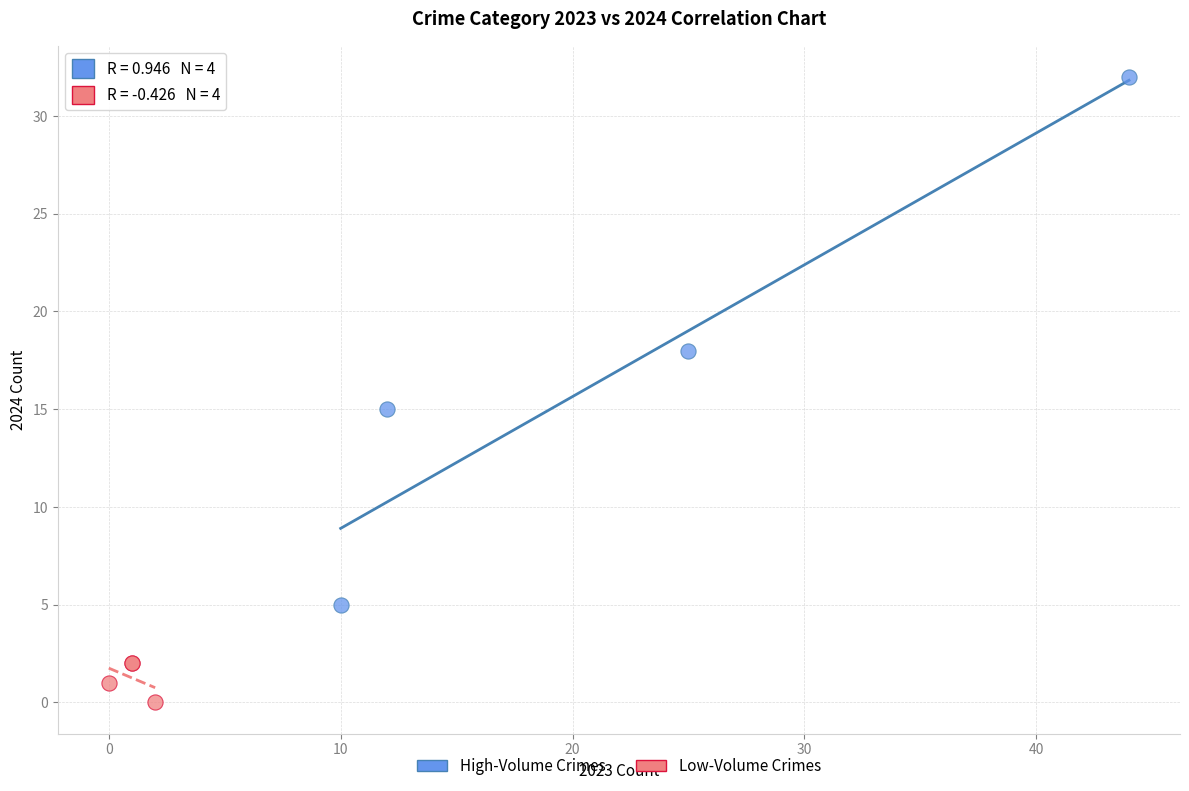

Which series contains the lowest Y value?

Low-Volume Crimes